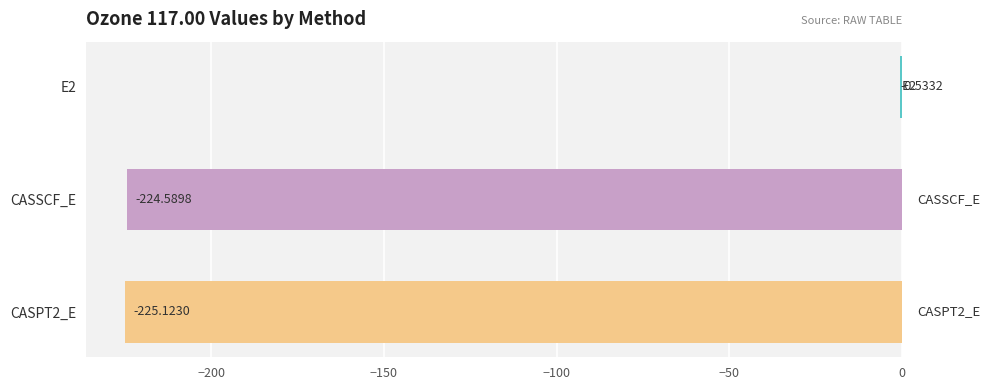

Which has a higher value, CASPT2_E or E2?

E2